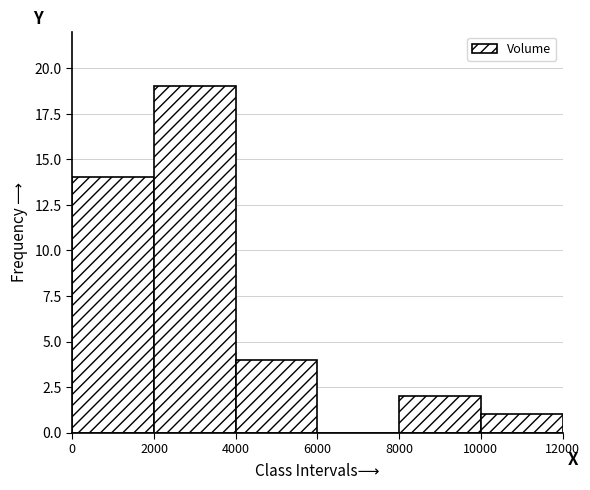

Reading left to right, list every bar in this chart as the range it spans on the x-axis followed by its height. The values are not printed on the chart, so give them approximately, as read against the axis.

0 to 2000: 14
2000 to 4000: 19
4000 to 6000: 4
6000 to 8000: 0
8000 to 10000: 2
10000 to 12000: 1